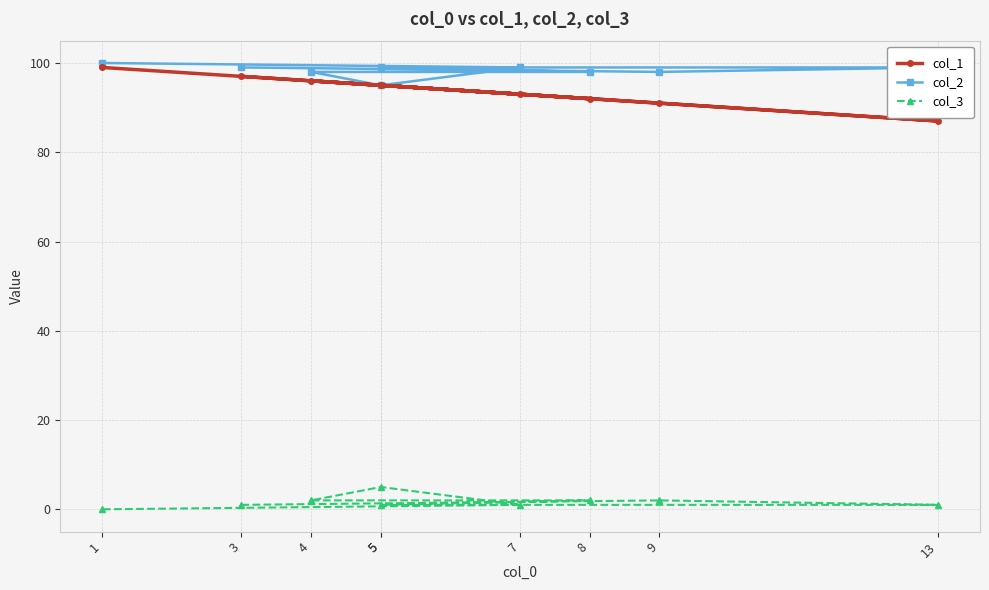

How many lines are shown in the chart?

3